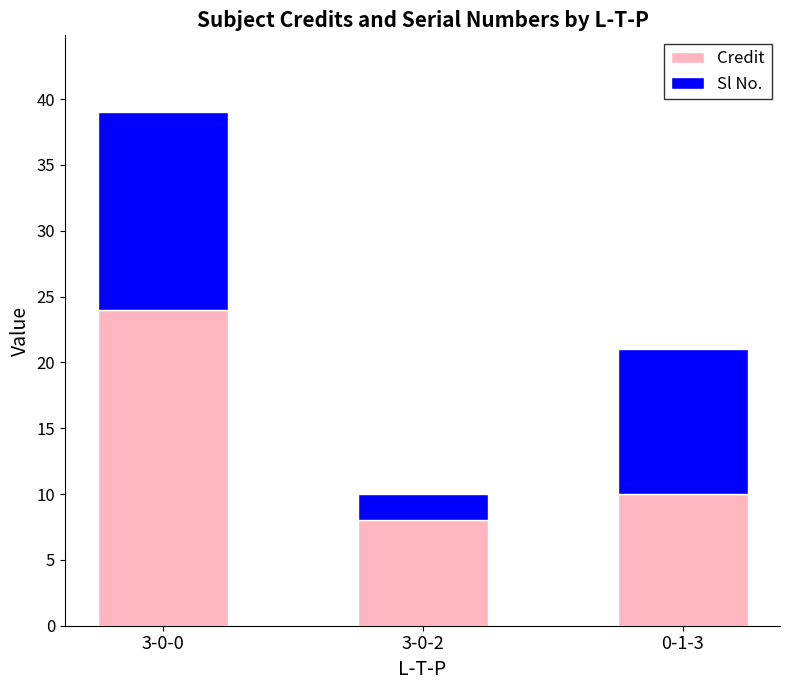

What is the difference between the second highest and minimum values in the Credit series?

2